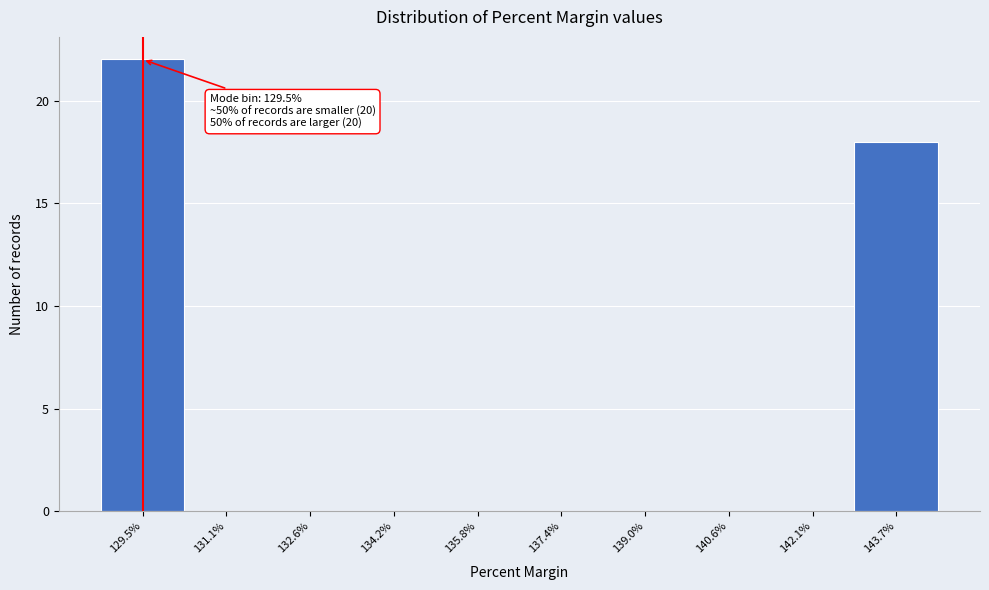

Over which range of the x-axis is the bar tallest?

128.70 to 130.28